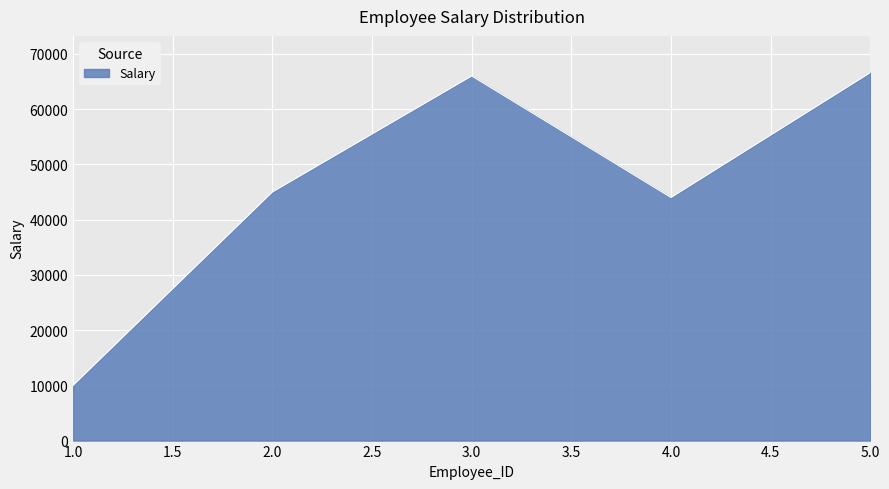

Does the chart display data point markers on the line(s)?

No